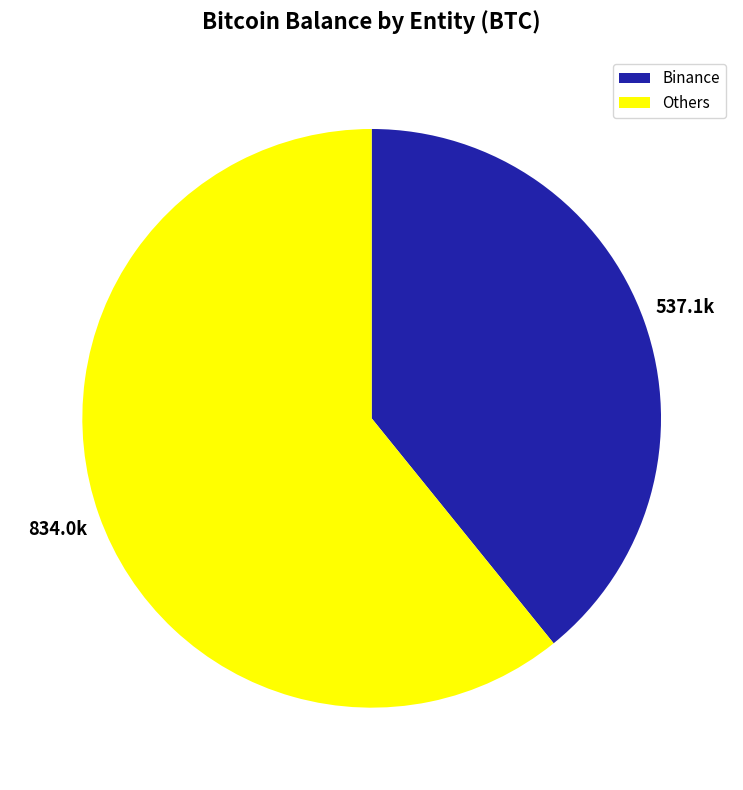

Is there a majority slice in this chart?

Yes